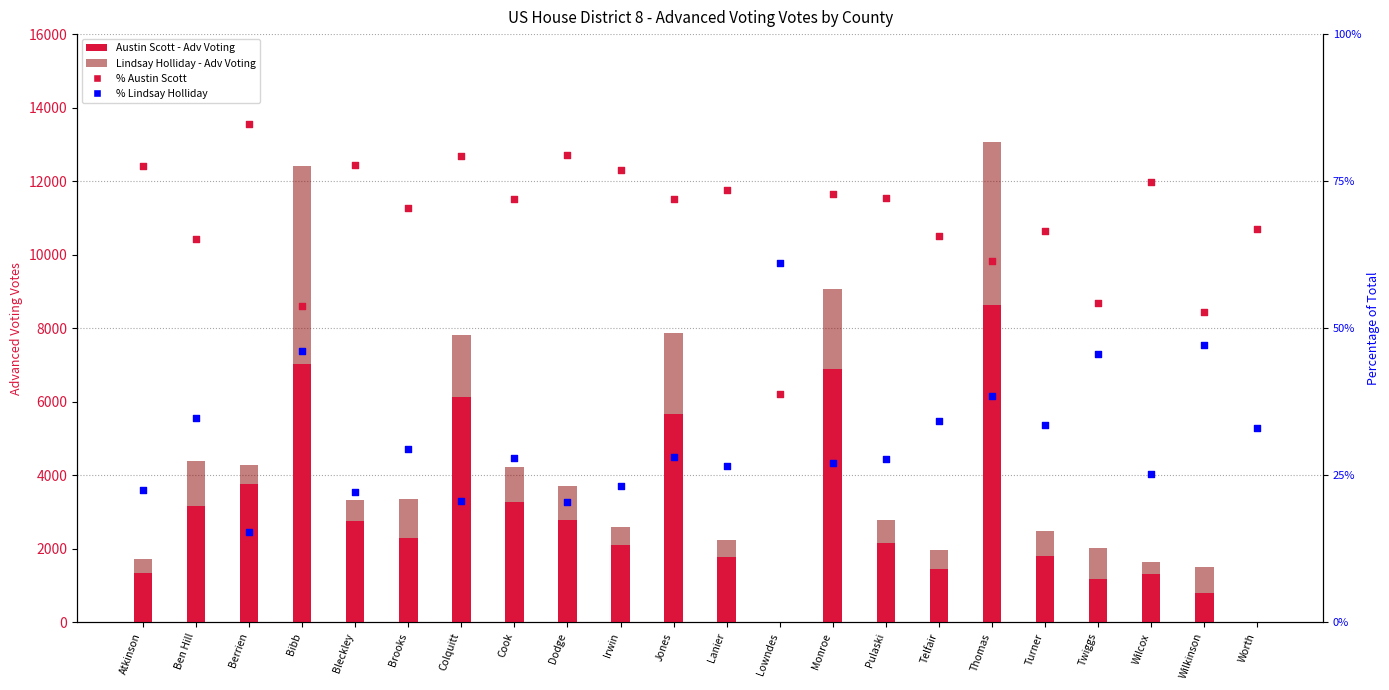

At how many categories does at least one series exceed 4107?

5